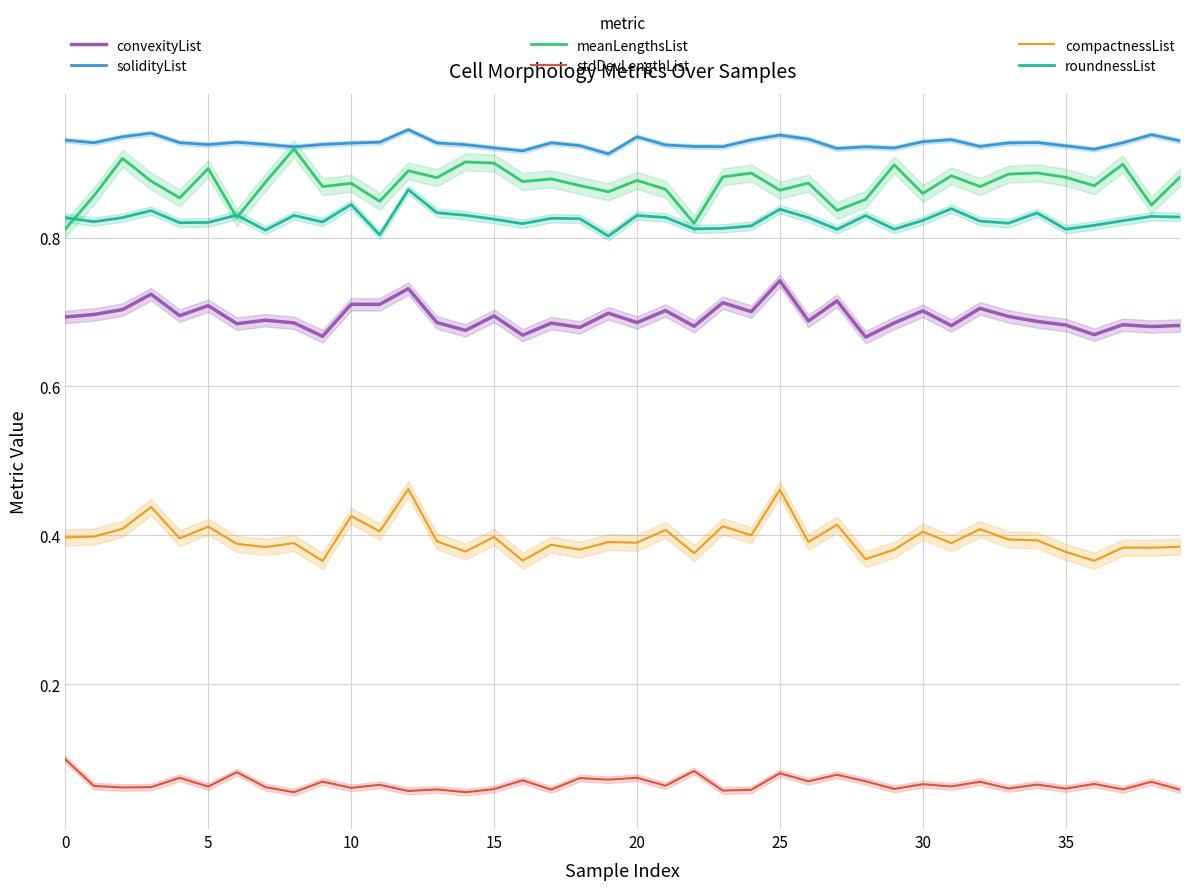

True or false: roundnessList and solidityList cross at least once.

False